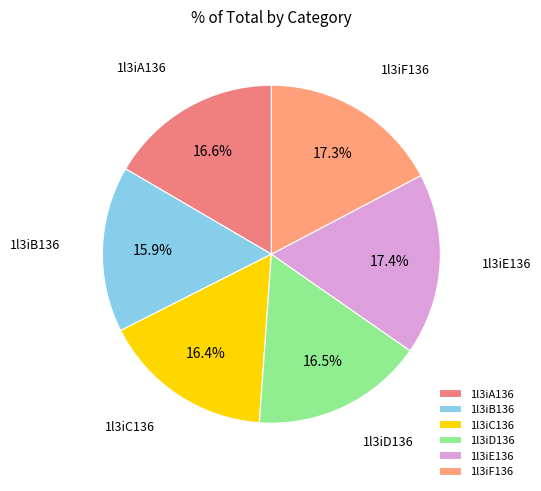

Which category has the smallest portion of the pie?

1l3iB136